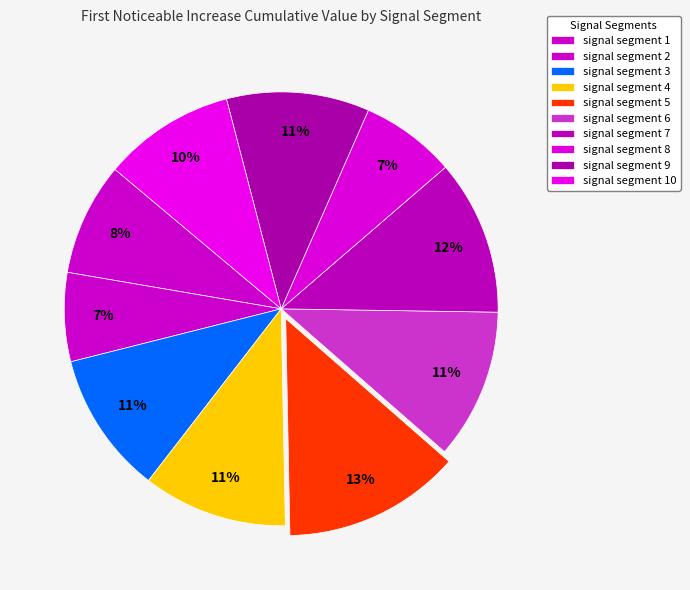

To the nearest percent, what is the combined percentage of signal segment 2 and signal segment 5?

20%